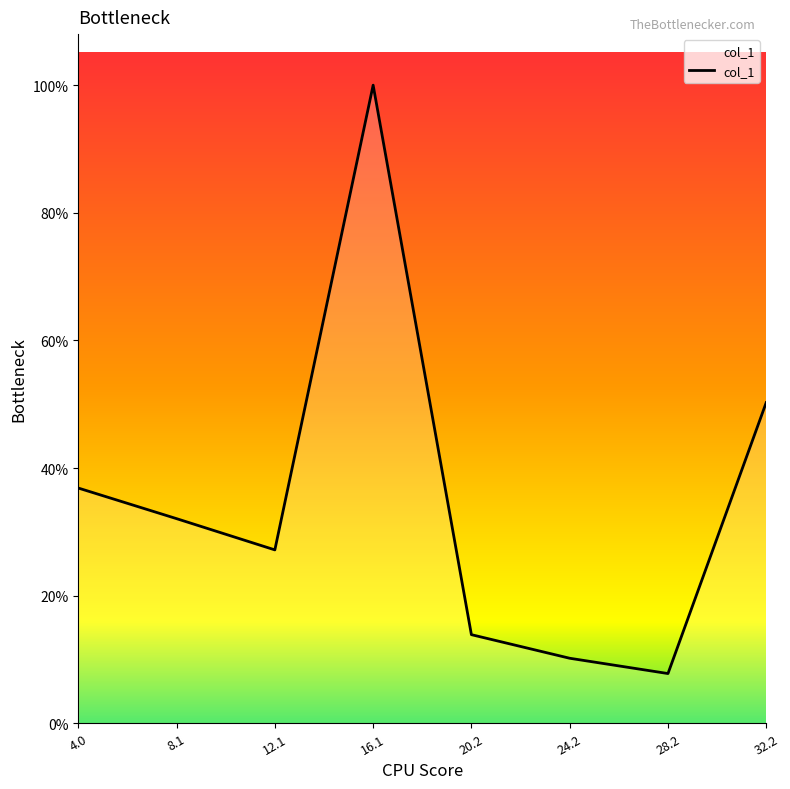

List the labels in order of value, largest first.

16.1, 32.2, 4.0, 8.1, 12.1, 20.2, 24.2, 28.2